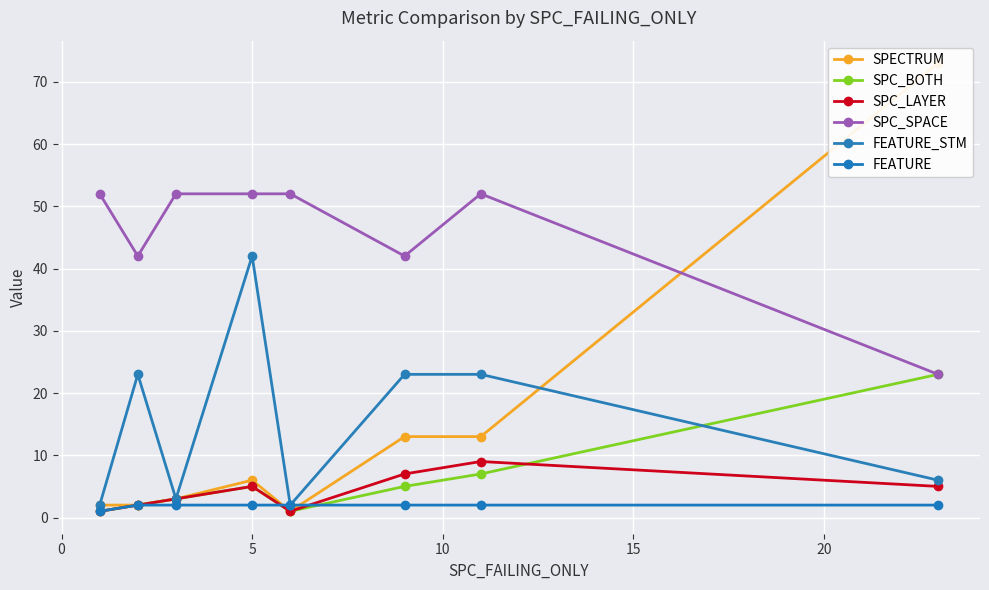

In SPECTRUM, how many points are lower than both neighbors (excluding endpoints)?

1